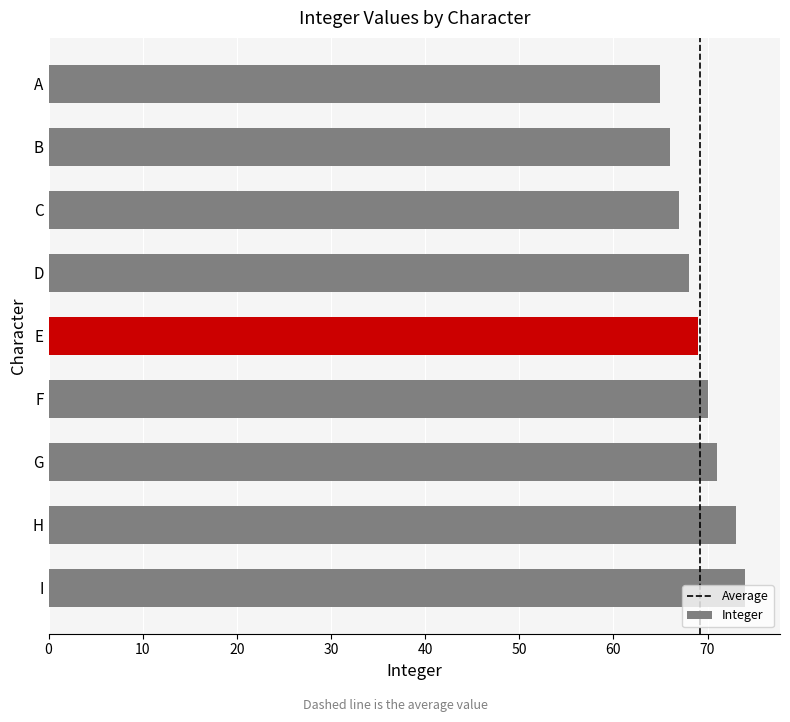

What is the value of the 4th bar from the top?

68